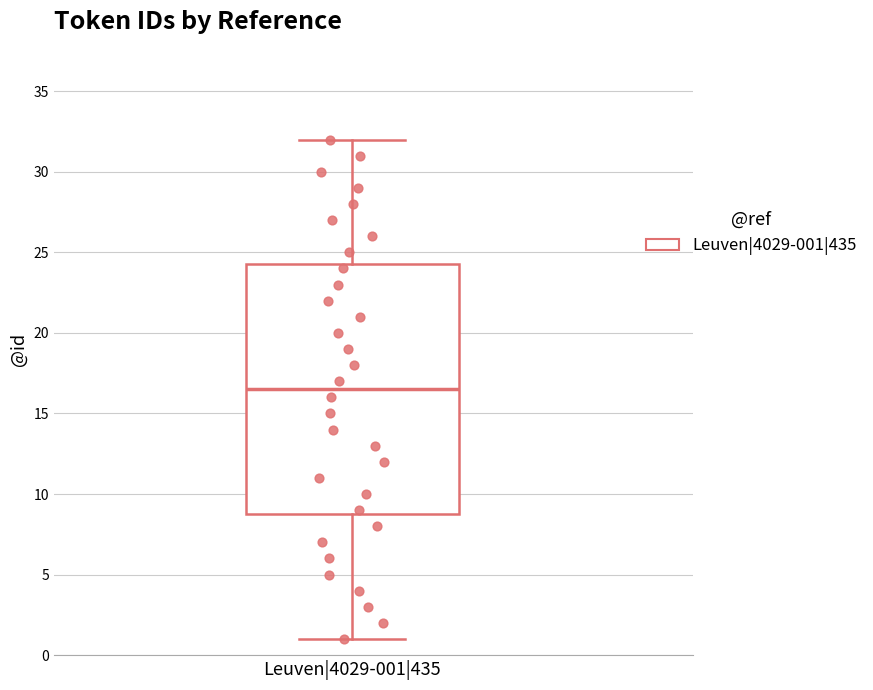

Where is the upper edge of the box for Leuven|4029-001|435 on the y-axis? The values are not printed on the chart, so give them approximately, as read against the axis.

24.5